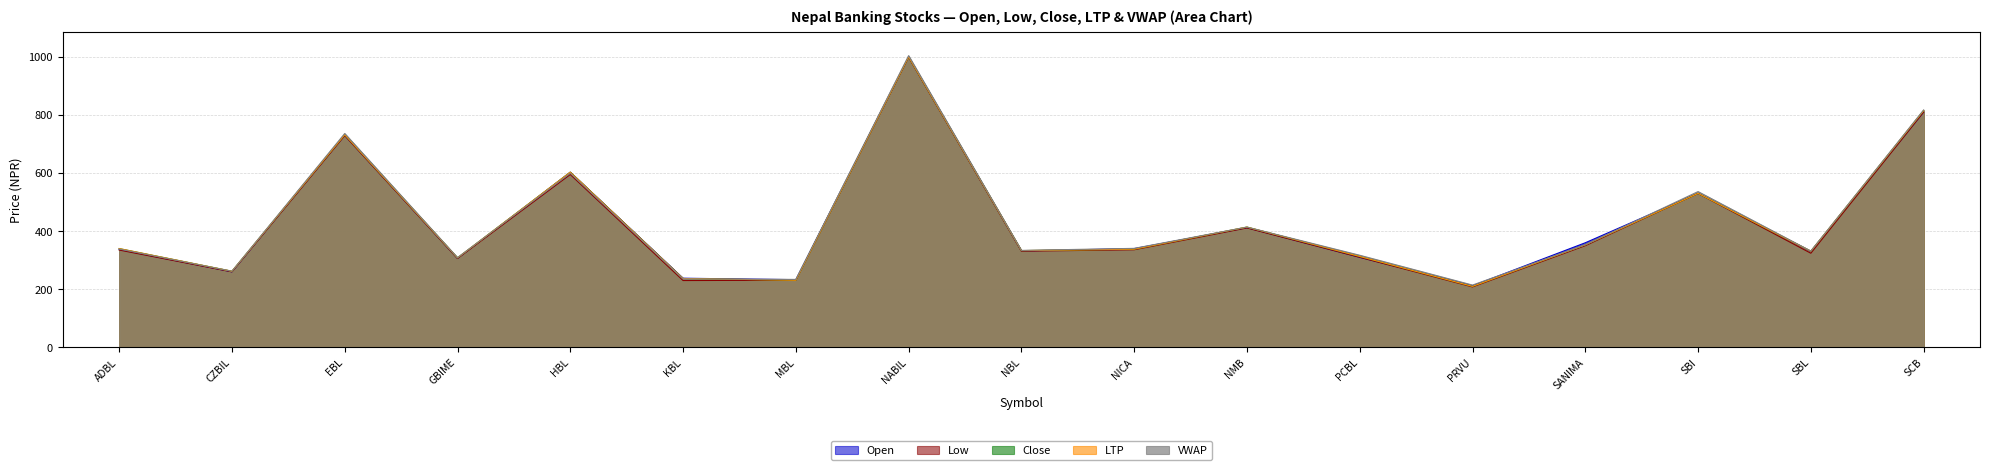

What is the total value across all series at NMB?

2065.0